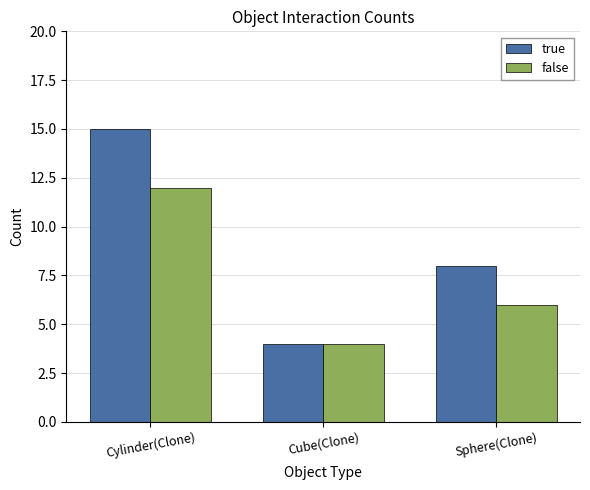

At which label does true reach its minimum?

Cube(Clone)